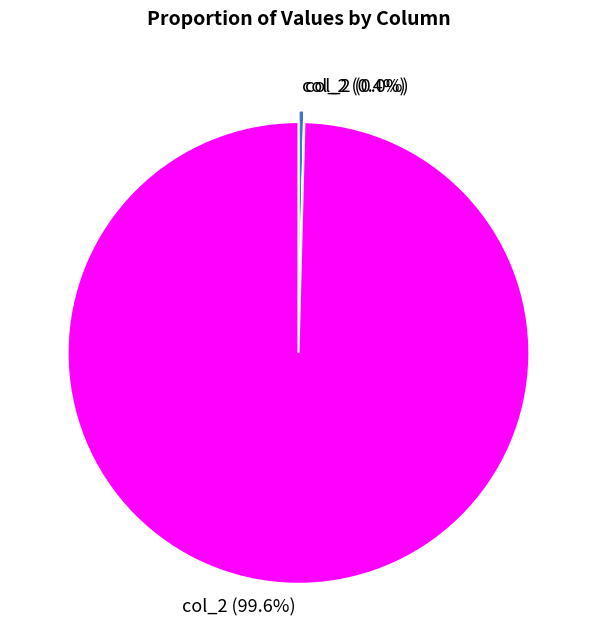

What percentage is NOT represented by col_2 (0.4%)?

99.6%